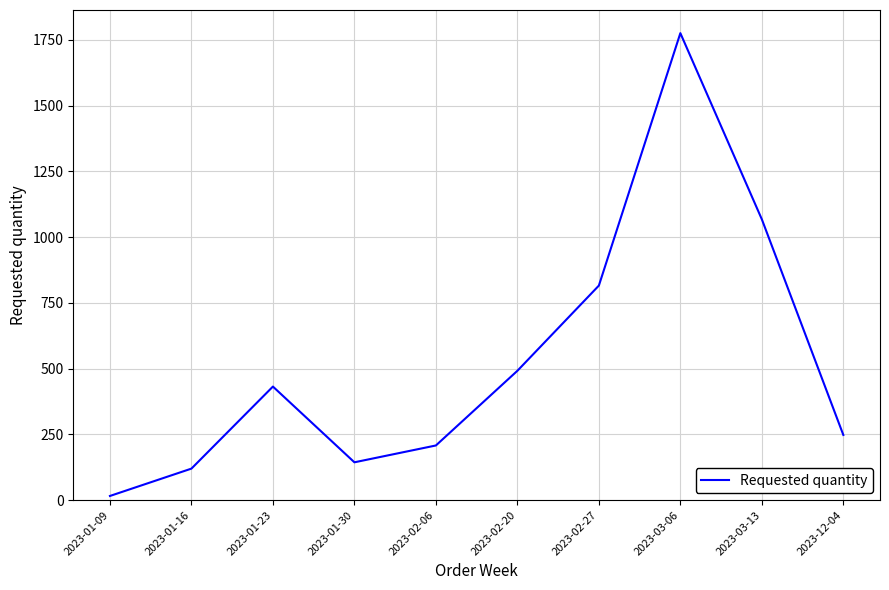

The chart shows a value of 301 at 2023-01-23. True or false?

False